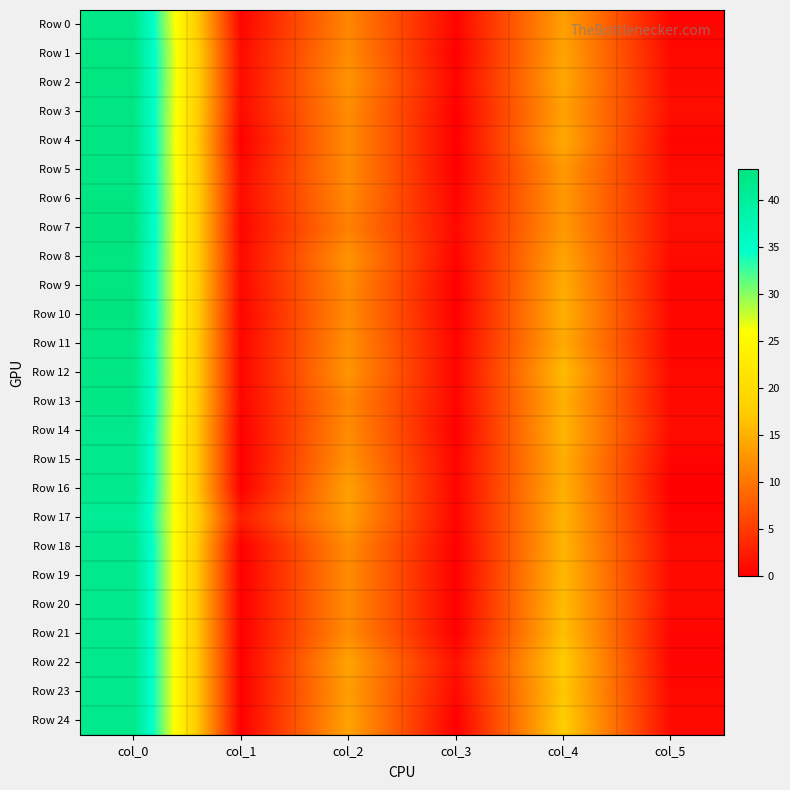

How many categories are shown in the chart?

6